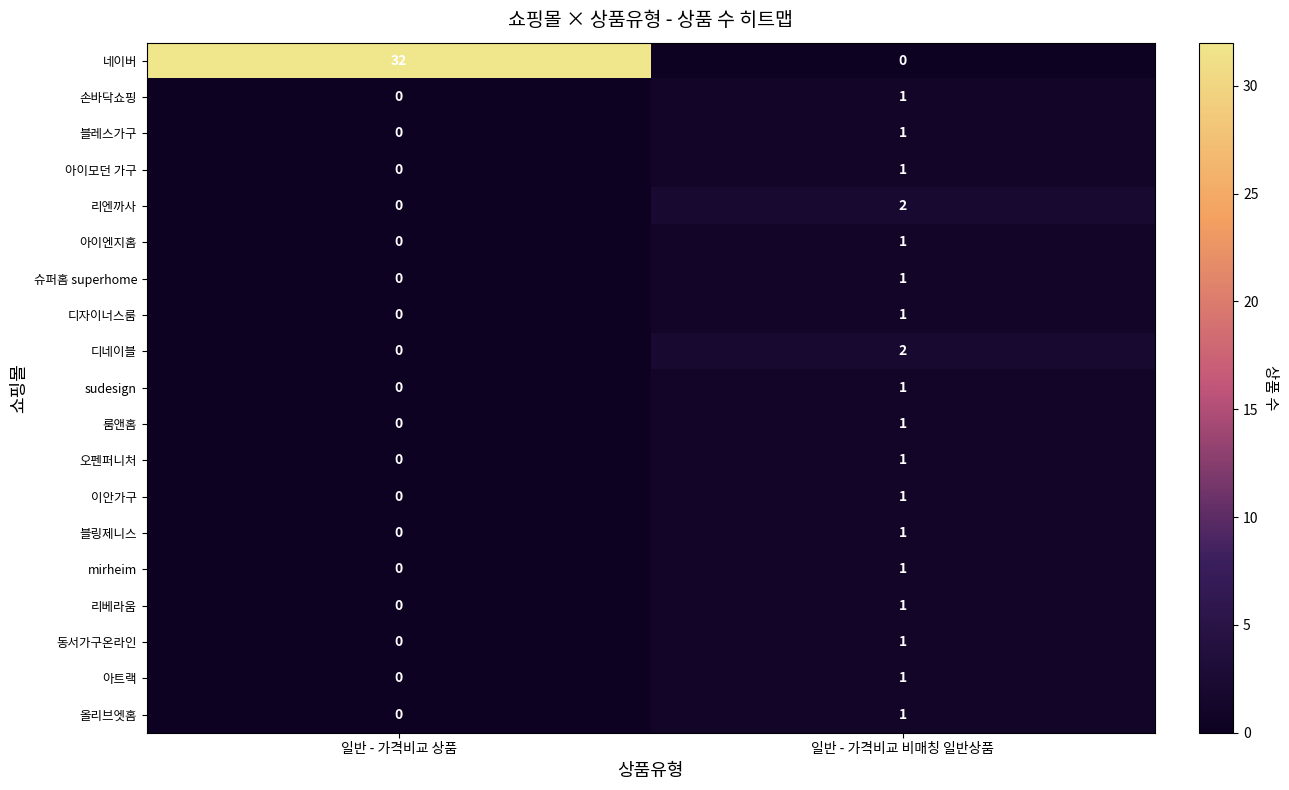

At which label is 아이모던 가구 closest to 0?

일반 - 가격비교 상품